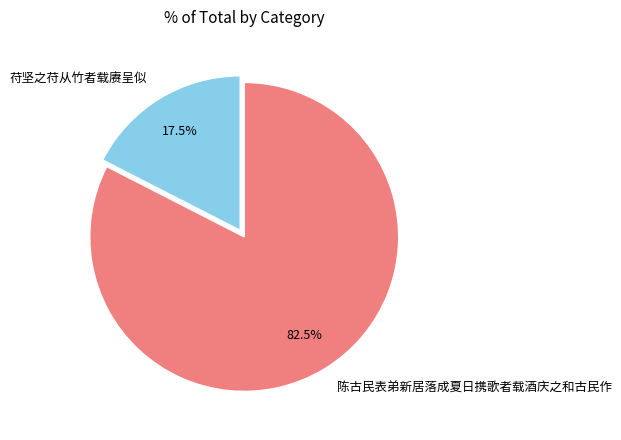

To the nearest percent, what is the combined percentage of 陈古民表弟新居落成夏日携歌者载酒庆之和古民作 and 苻坚之苻从竹者载赓呈似?

100%